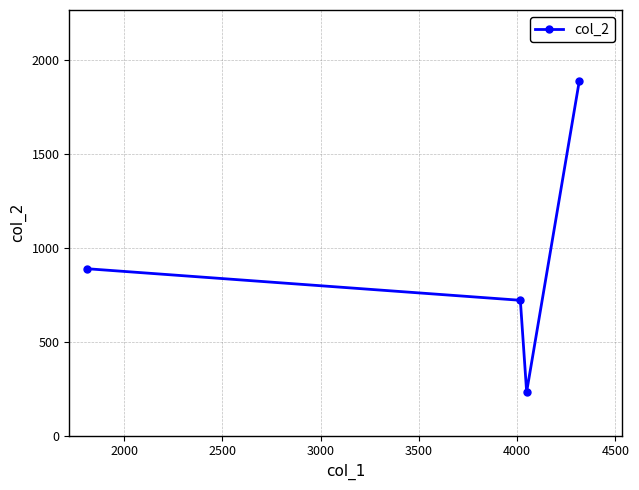

What is the sum of all values?

3728